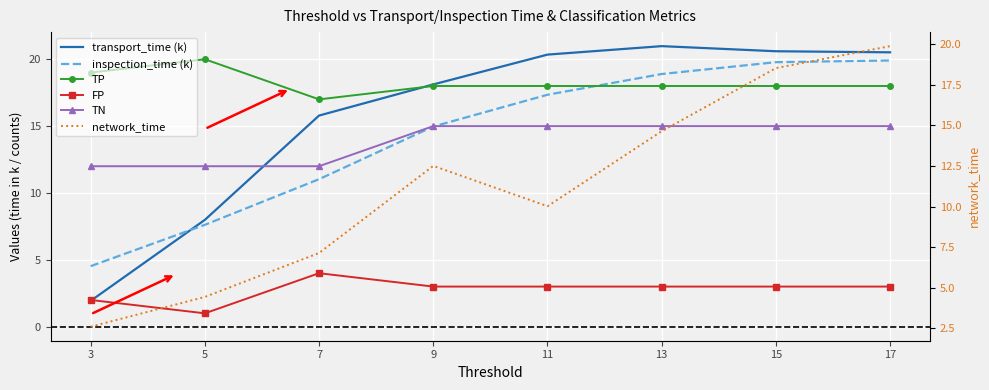

True or false: FP and network_time cross at least once.

False